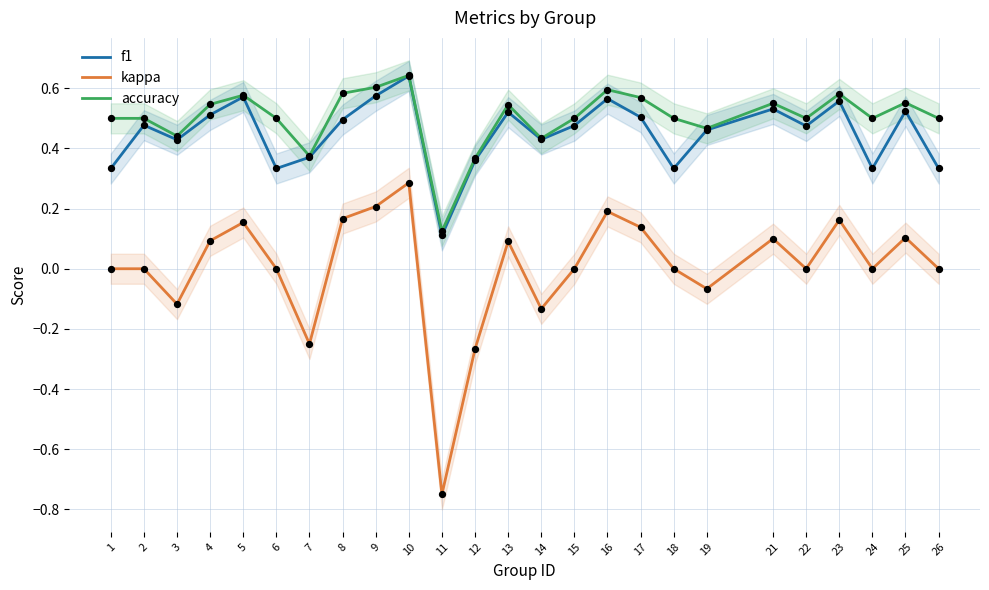

Which series has the largest total across all categories?

accuracy